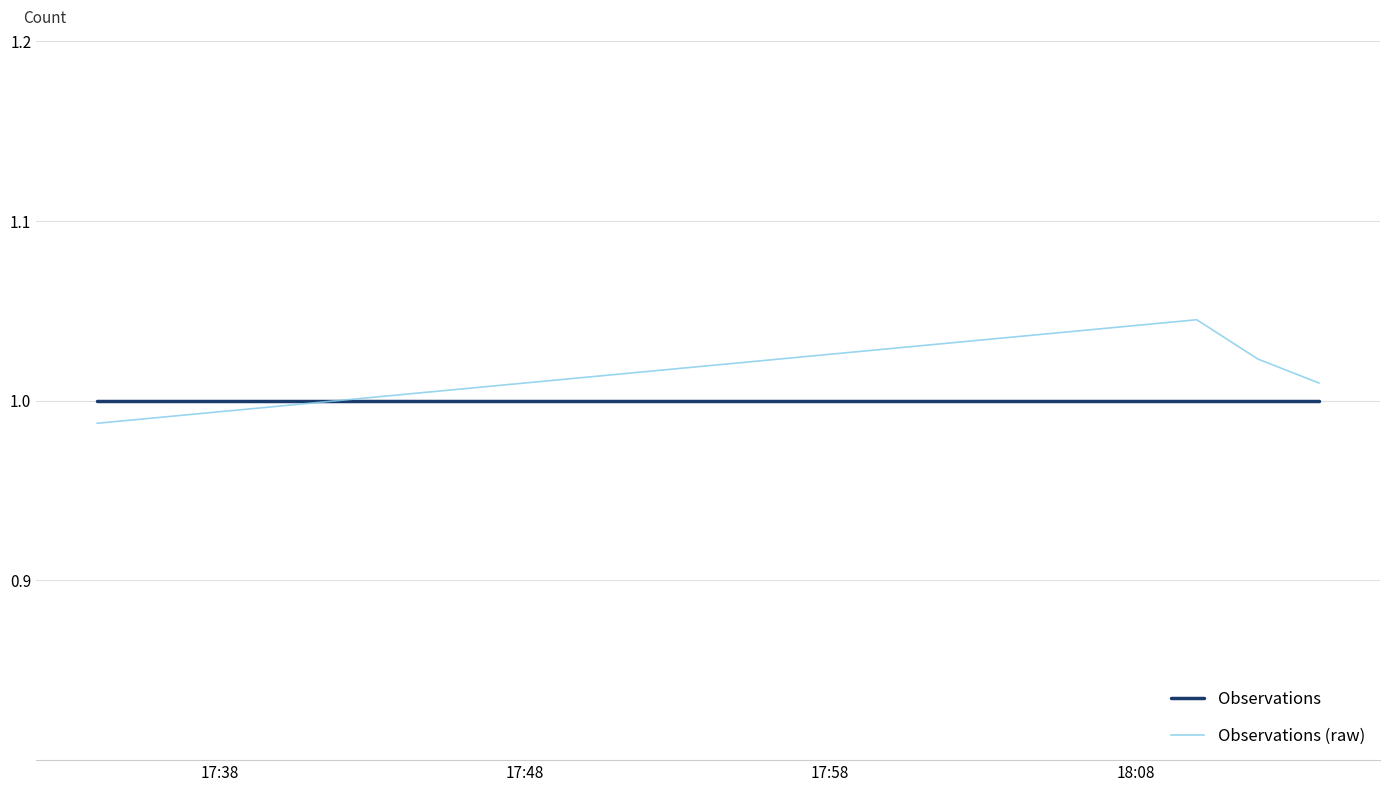

After their last crossing, which series has the higher values: Observations (raw) or Observations?

Observations (raw)